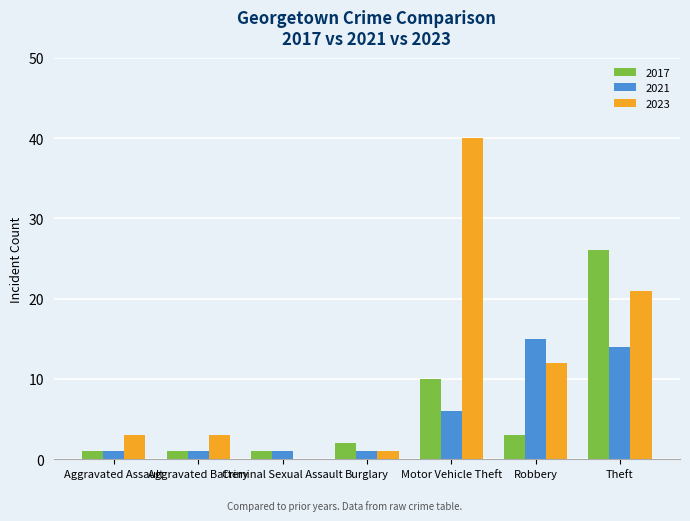

Between Motor Vehicle Theft and Robbery, which series saw the biggest shift?

2023